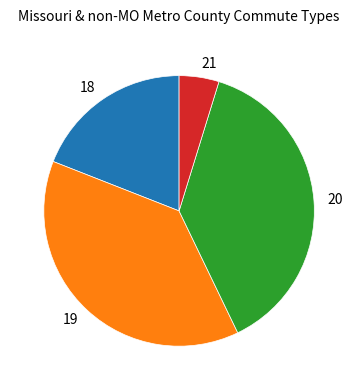

Does 20 represent more than half of the total?

No